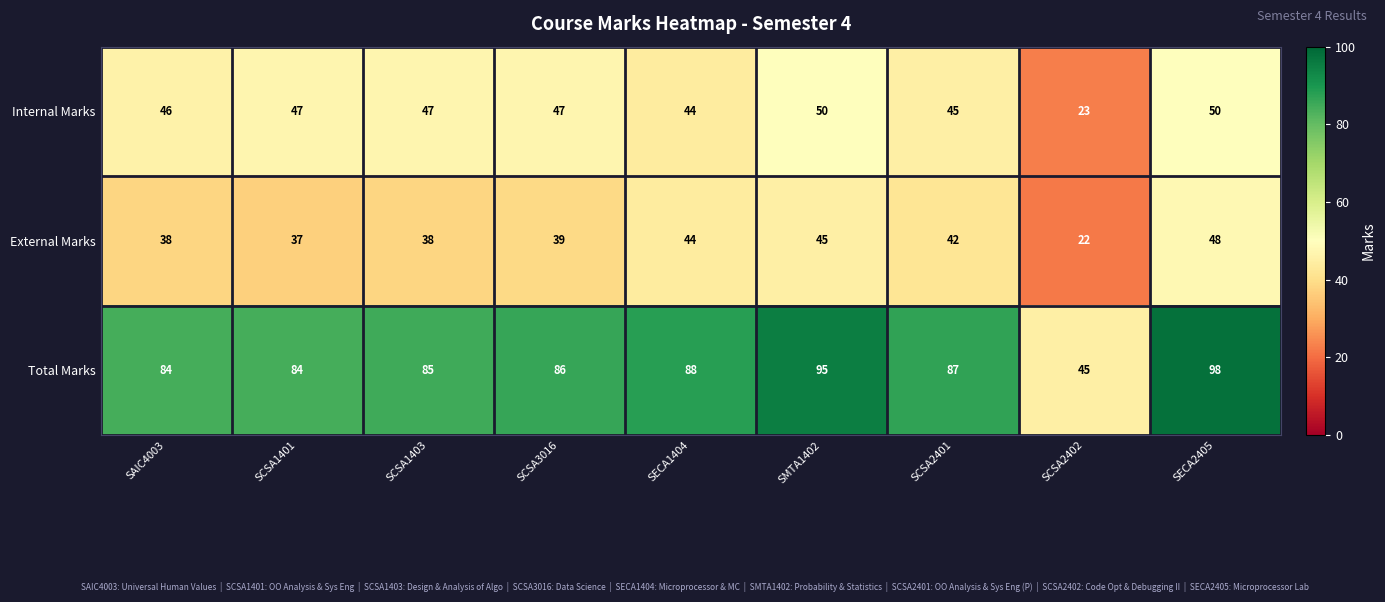

What is the spread (max minus min) of values at SAIC4003?

46